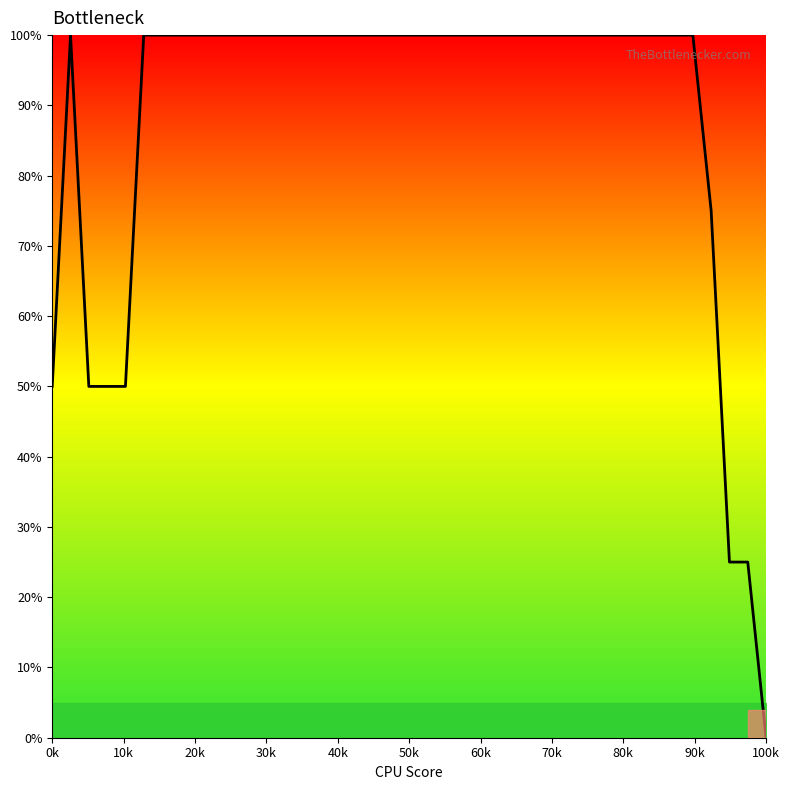

What is the maximum value shown in the chart?

100